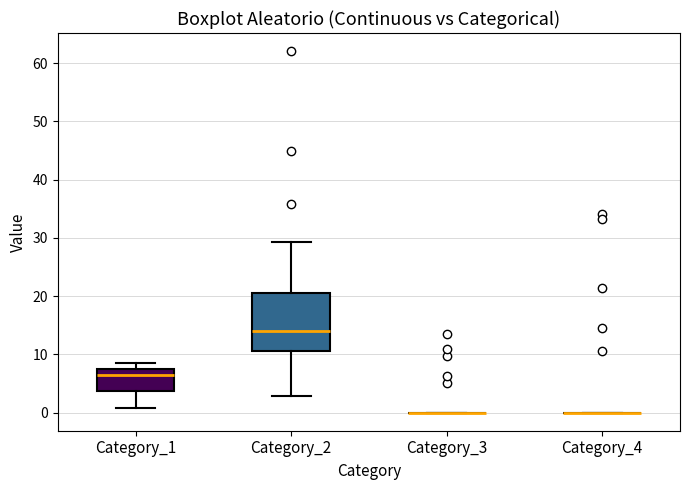

Reading left to right, read every box against the y-axis: the position of its median line, the range the box covers, and the ends of its whiskers. The values are not printed on the chart, so give them approximately, as read against the axis.

Category_1: median 6, box 4 to 8, whiskers 1 to 9
Category_2: median 14, box 11 to 20, whiskers 3 to 29
Category_3: box collapsed to a line at 0, whiskers 0 to 0
Category_4: box collapsed to a line at 0, whiskers 0 to 0